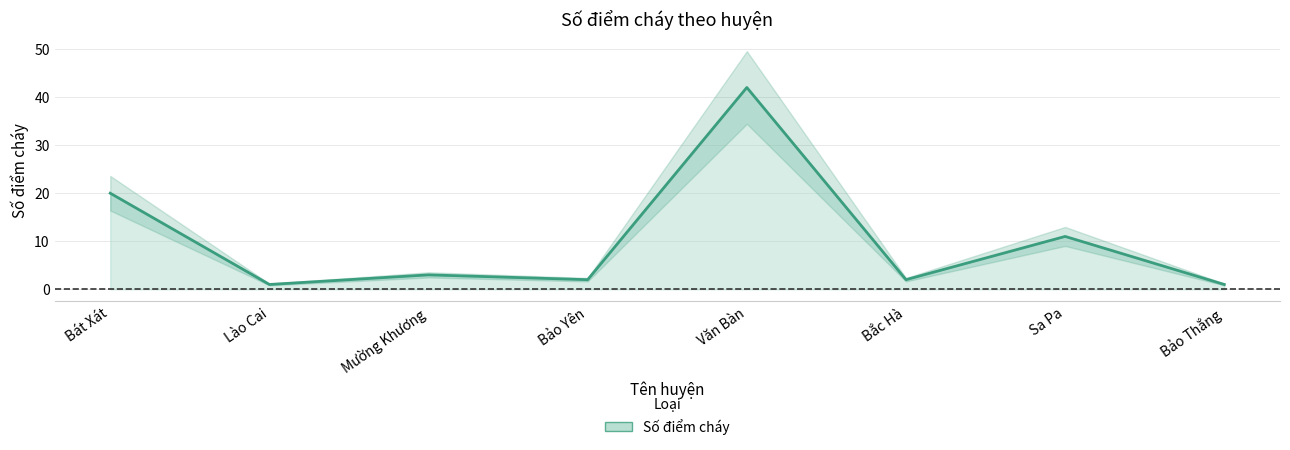

How many data points does each series have?

8